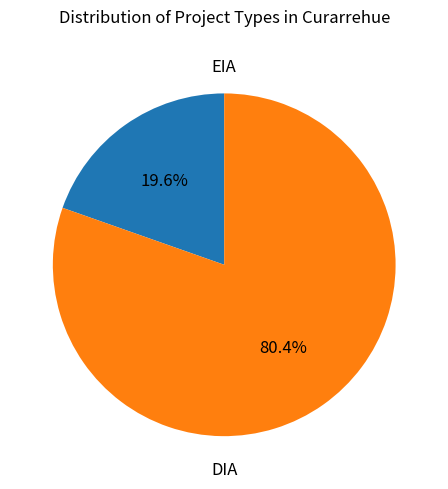

Does any single category account for the majority?

Yes